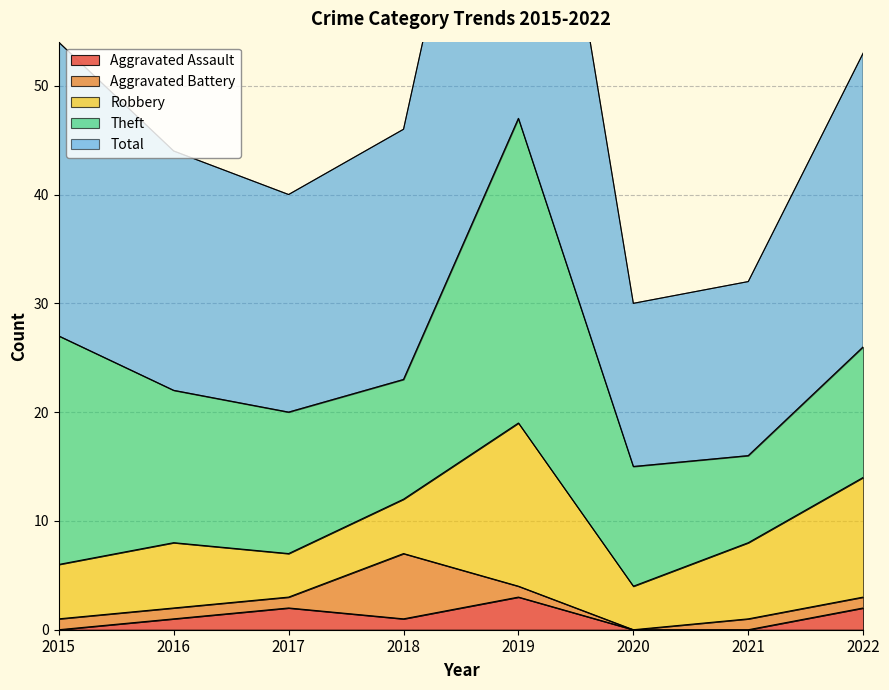

At which label does Aggravated Battery reach its minimum?

2020